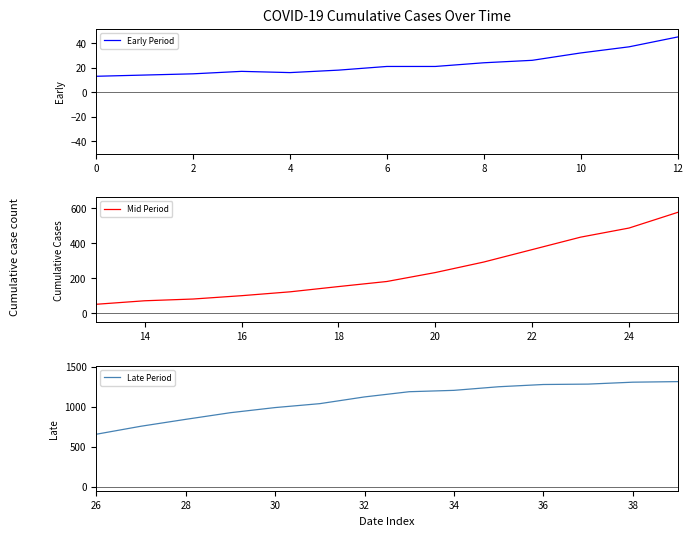

The chart shows a value of 988 at 2020-03-28. True or false?

True